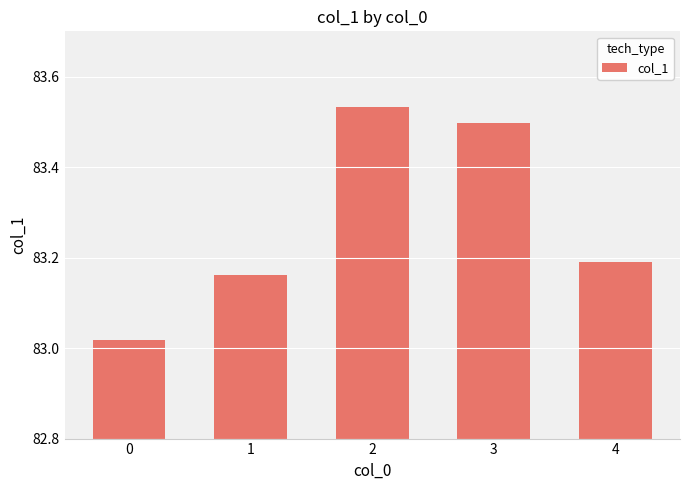

How many bars are there in total?

5